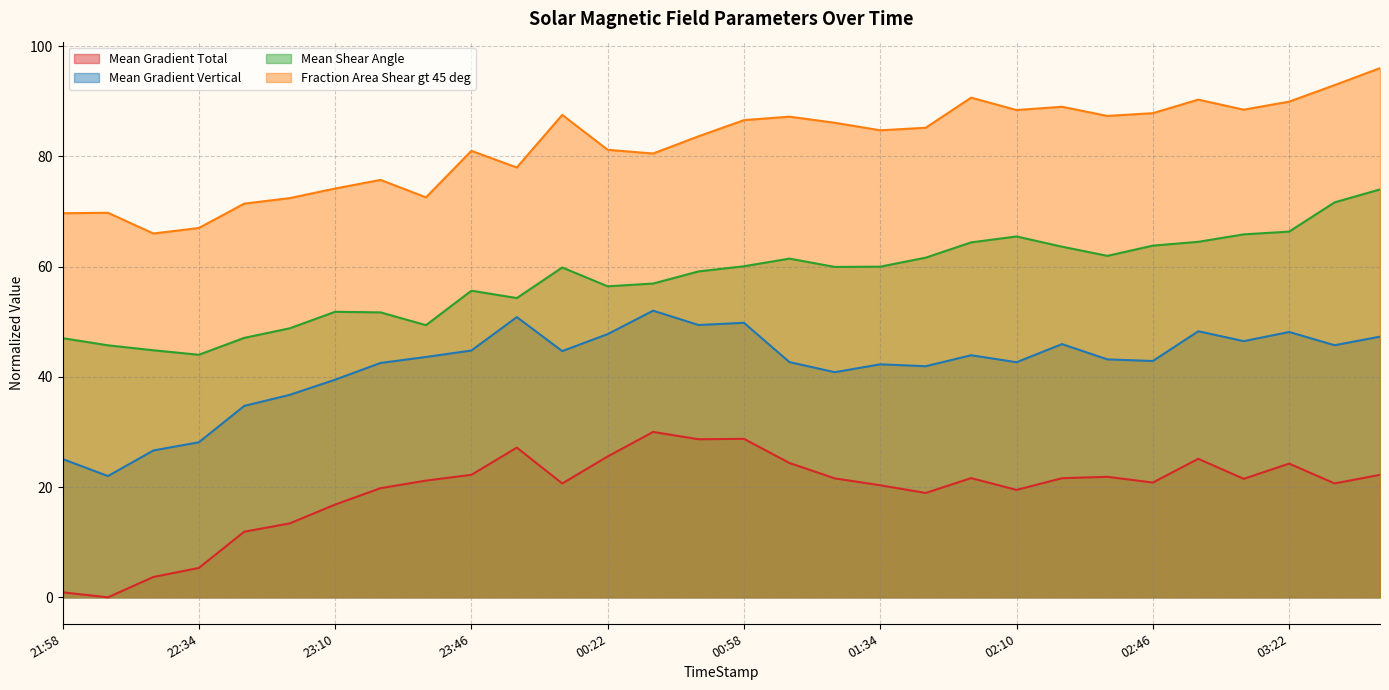

What is the highest value of the Mean Shear Angle series?

74.0